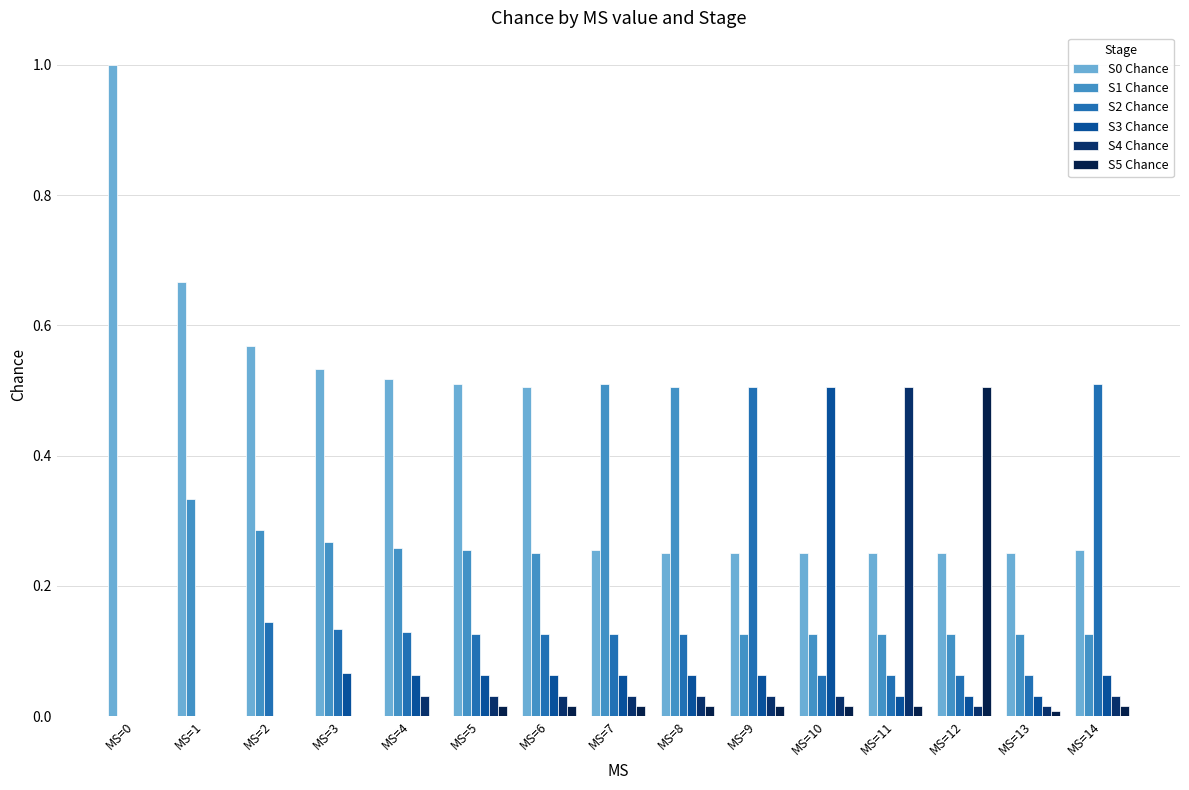

List the labels in order of S1 Chance value, largest first.

MS=7, MS=8, MS=1, MS=2, MS=3, MS=4, MS=5, MS=6, MS=9, MS=10, MS=11, MS=12, MS=13, MS=14, MS=0